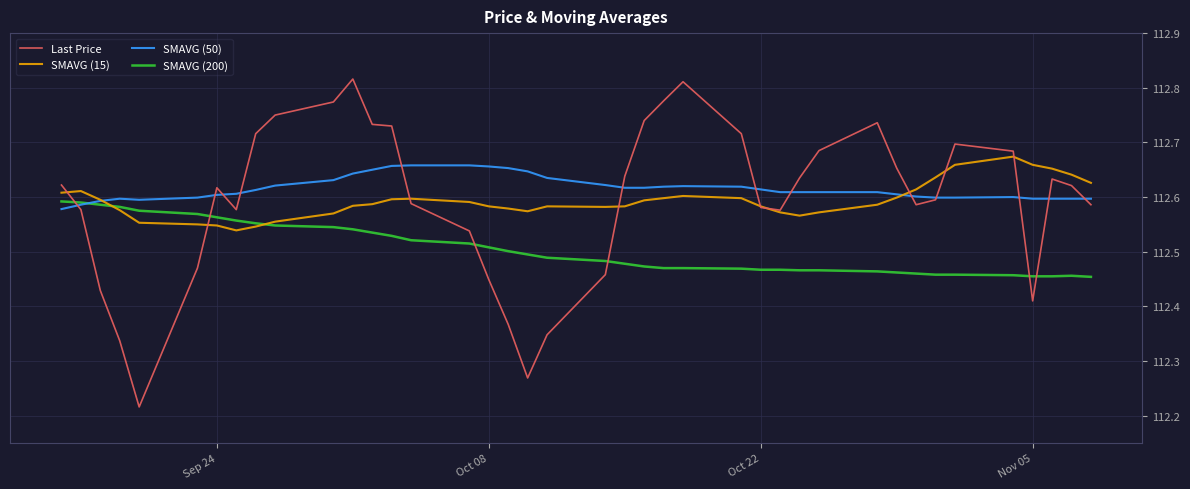

What is the sum of all SMAVG (200) values?

4500.2